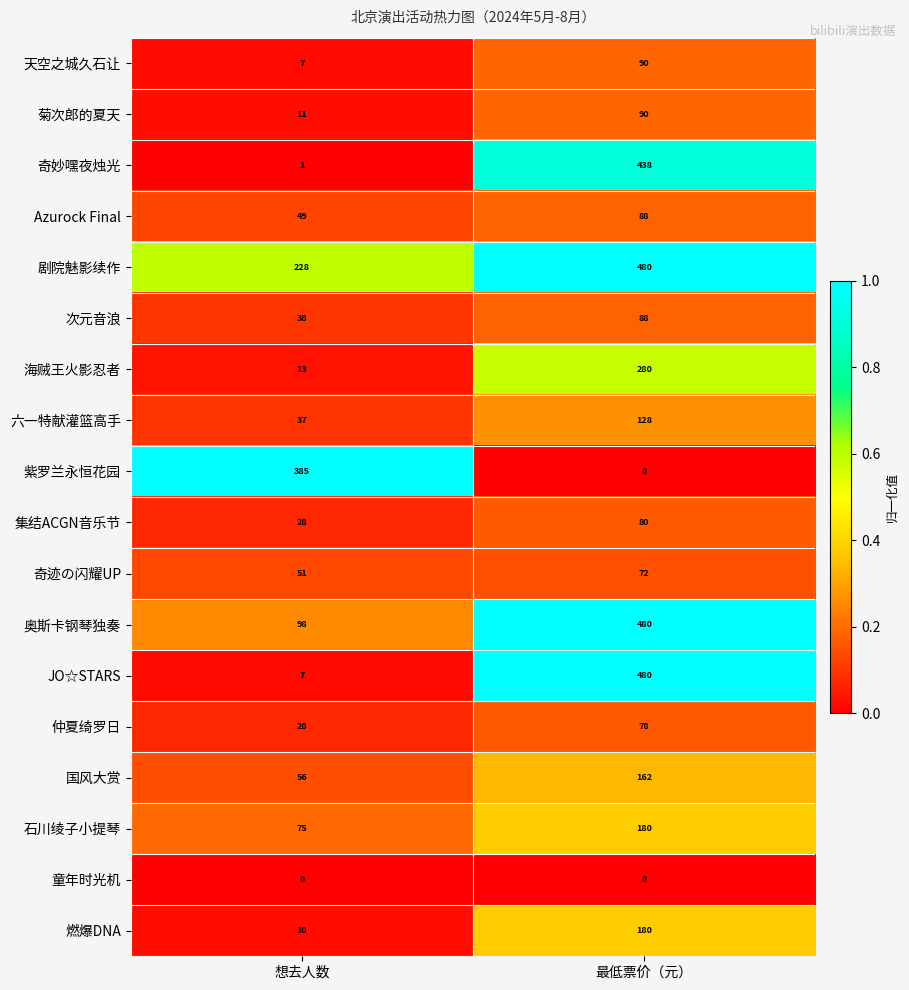

Which series changed the most between 想去人数 and 最低票价（元）?

JO☆STARS